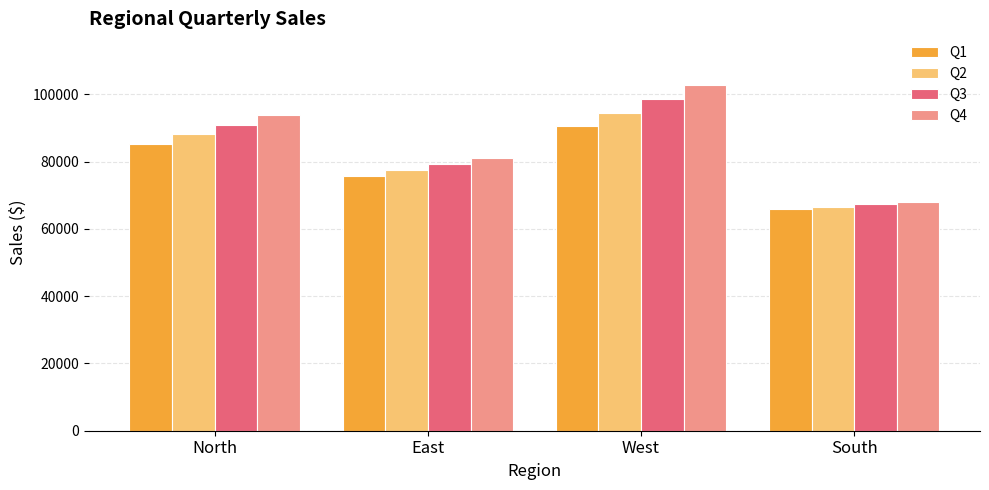

Which series changed the most between North and South?

Q4